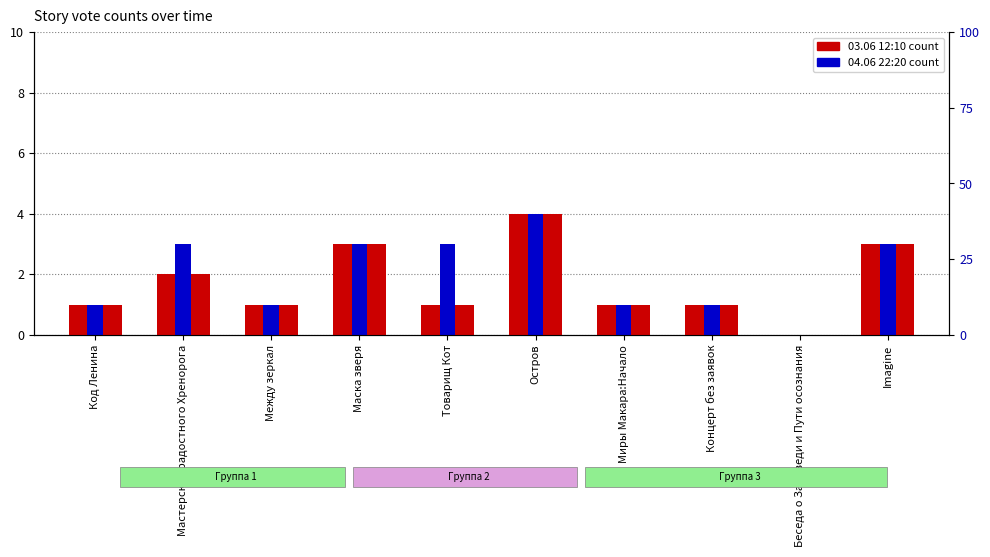

Reading left to right, extract all data points from this chart.

03.06 12:10: Код Ленина=1	Мастерская радостного Хренорога=2	Между зеркал=1	Маска зверя=3	Товарищ Кот=1	Остров=4	Миры Макара:Начало=1	Концерт без заявок=1	Беседа о Заповеди и Пути осознания=0	Imagine=3
04.06 22:20: Код Ленина=1	Мастерская радостного Хренорога=3	Между зеркал=1	Маска зверя=3	Товарищ Кот=3	Остров=4	Миры Макара:Начало=1	Концерт без заявок=1	Беседа о Заповеди и Пути осознания=0	Imagine=3